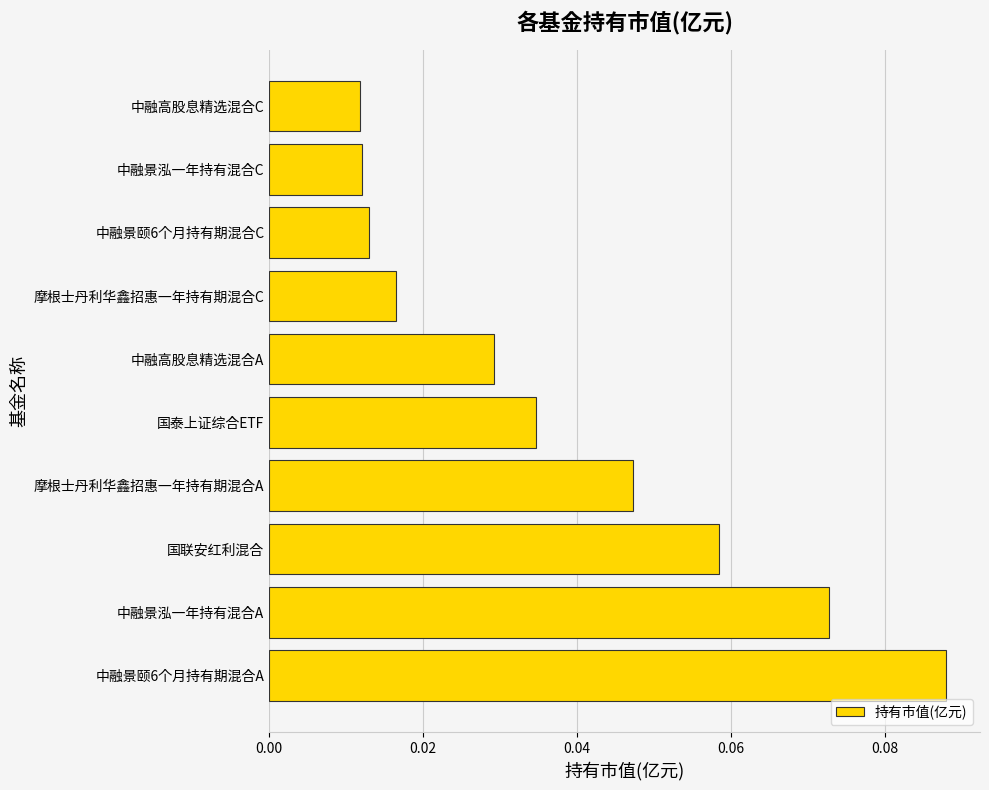

How many bars are there in total?

10